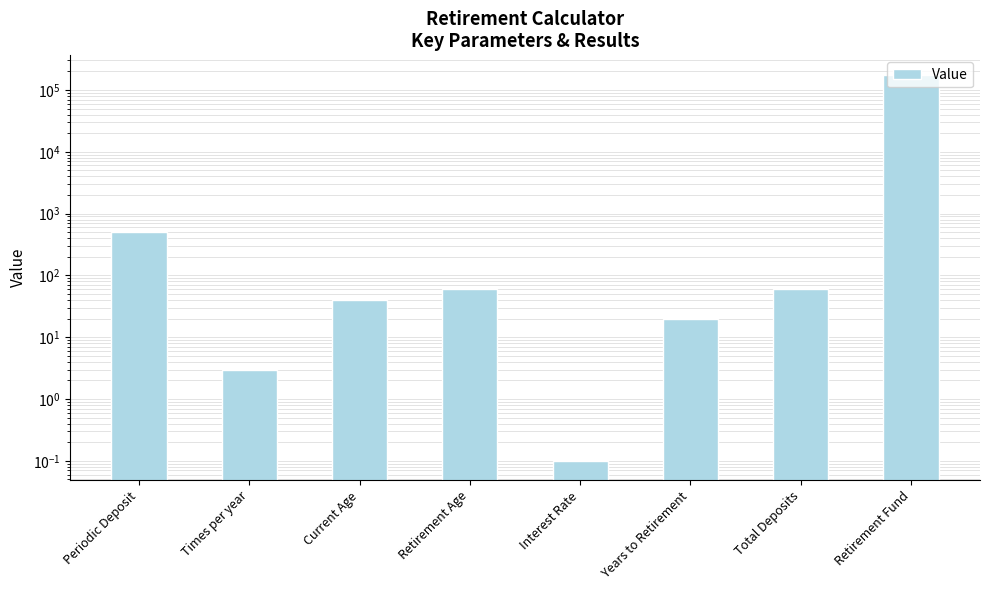

How many bars are there in total?

8